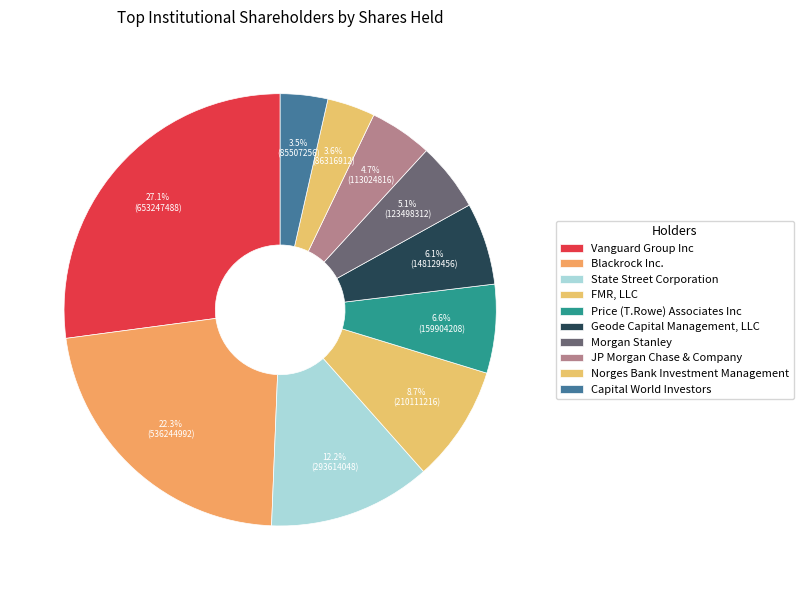

How many slices are in this pie chart?

10